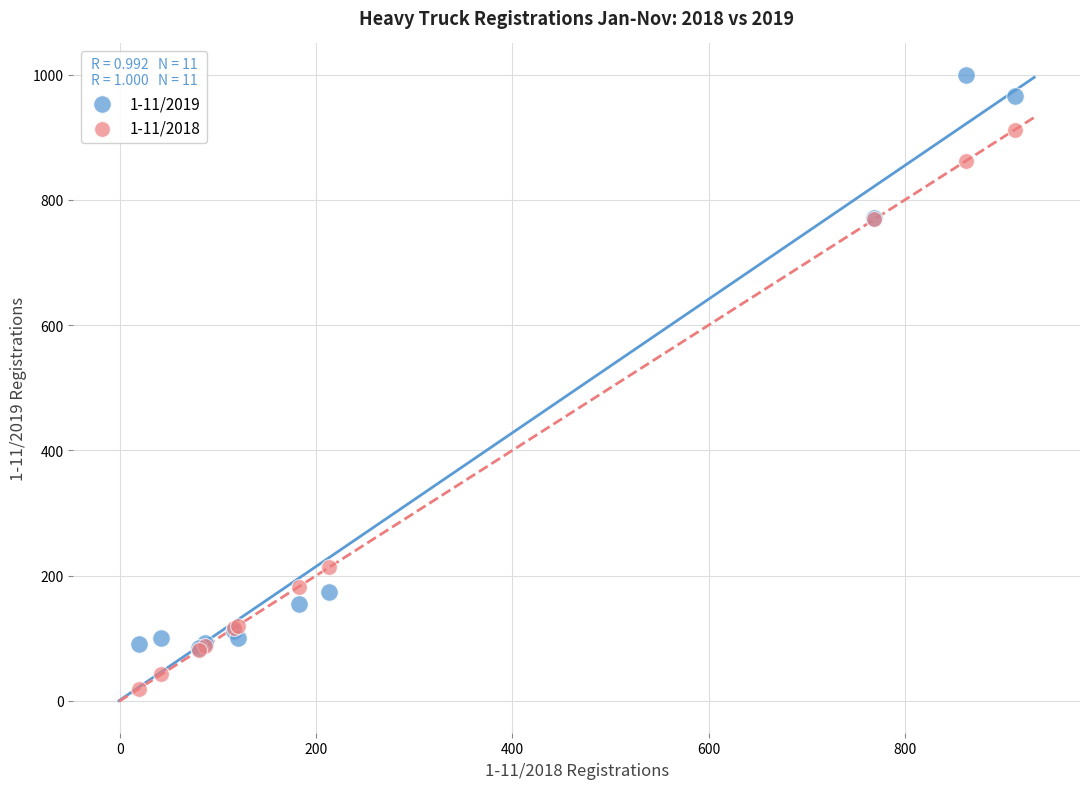

What are all the series names shown in the legend?

1-11/2019, 1-11/2018